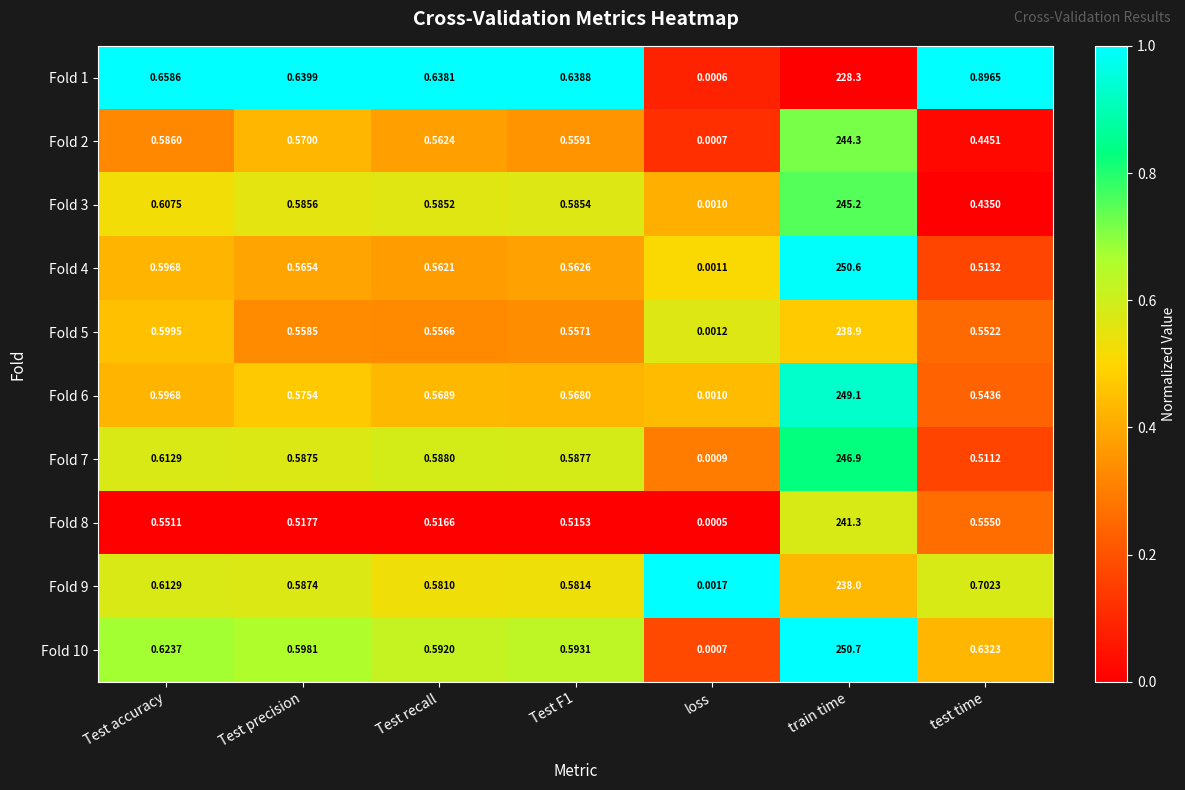

Is the value of Fold 1 at test time greater than the value of Fold 7 at train time?

No